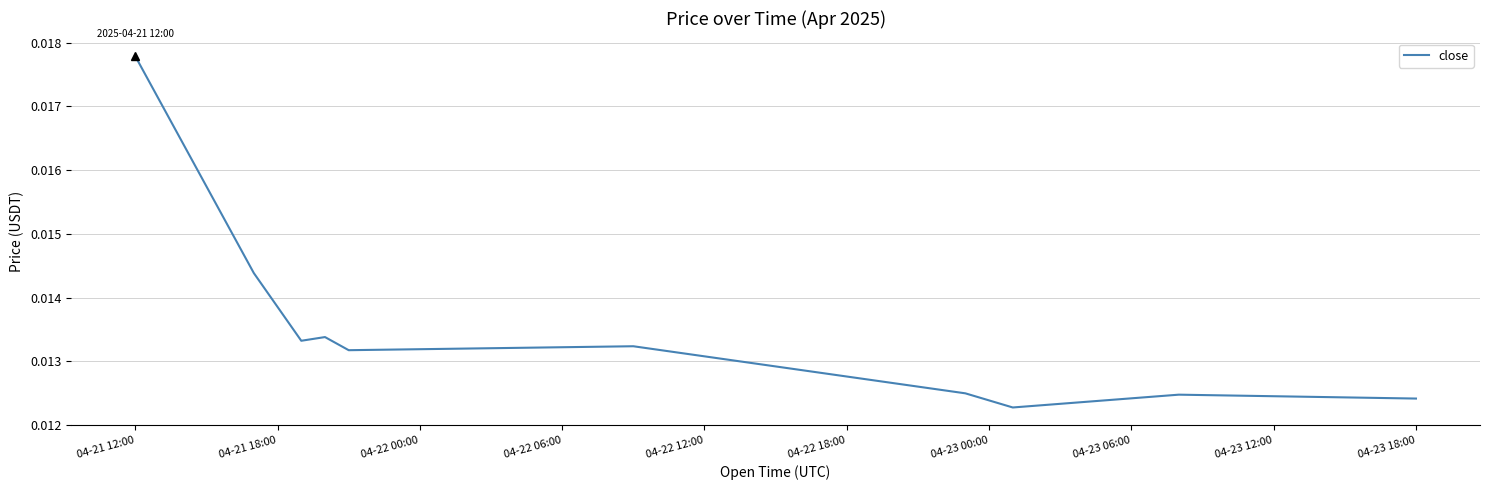

Which label corresponds to the largest value in the chart?

04-21 12:00